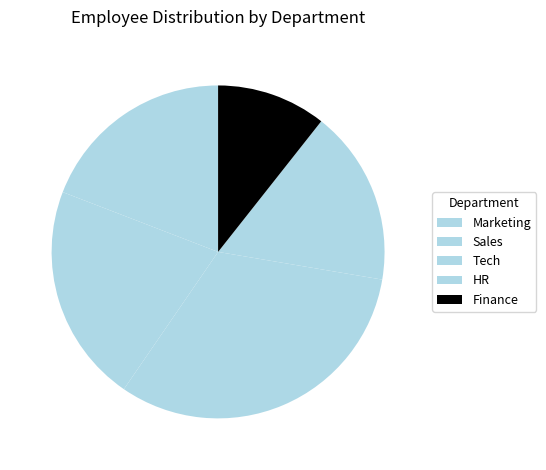

To the nearest percent, what is the difference between the largest and smallest slice percentages?

21%